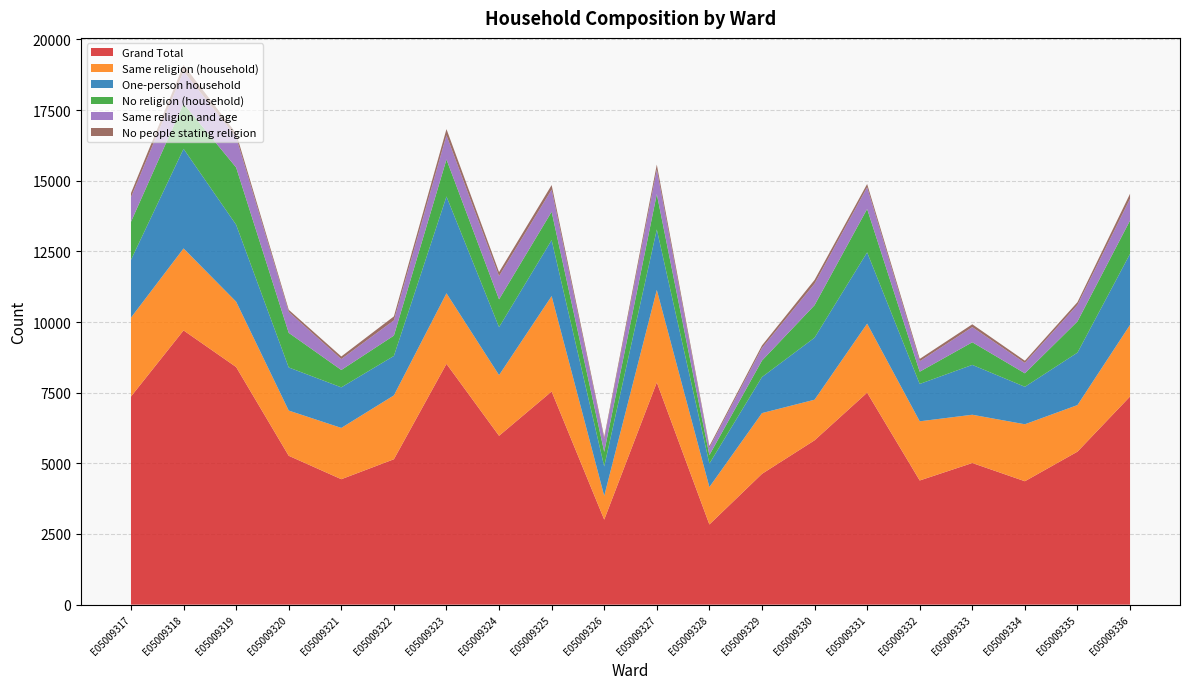

Reading left to right, extract all data points from this chart.

Grand Total: 7365	9704	8408	5268	4439	5145	8521	5975	7543	3009	7864	2837	4628	5815	7501	4394	5012	4367	5414	7366
Same religion (household): 2791	2901	2313	1600	1815	2260	2497	2147	3376	840	3273	1324	2150	1437	2443	2094	1708	2016	1648	2534
One-person household: 2045	3525	2722	1525	1435	1396	3425	1698	1981	1042	2141	830	1275	2194	2522	1322	1764	1326	1856	2514
No religion (household): 1347	1597	2027	1225	615	719	1310	983	1003	515	1250	302	583	1150	1535	433	801	477	1104	1180
Same religion and age: 870	1143	1077	741	387	540	856	825	783	450	870	253	448	762	771	369	535	369	587	767
No people stating religion: 146	230	130	75	91	140	218	140	162	74	173	65	87	132	113	84	101	76	95	179